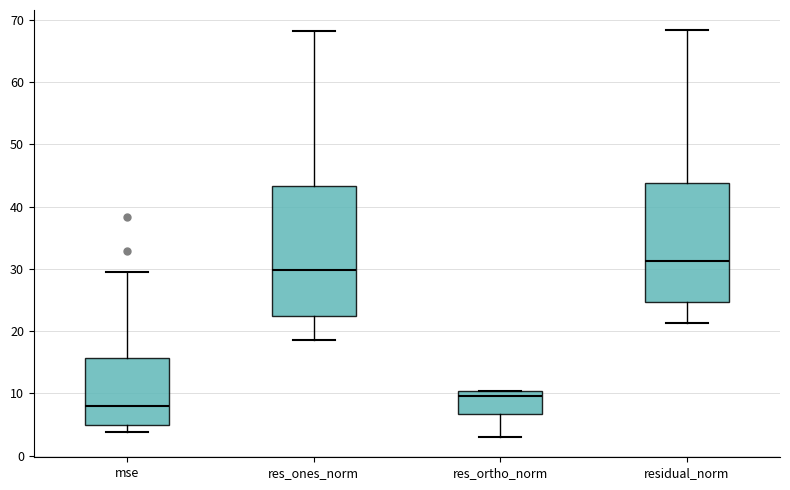

Comparing the boxes themselves (not the whiskers), which one is the tallest?

res_ones_norm